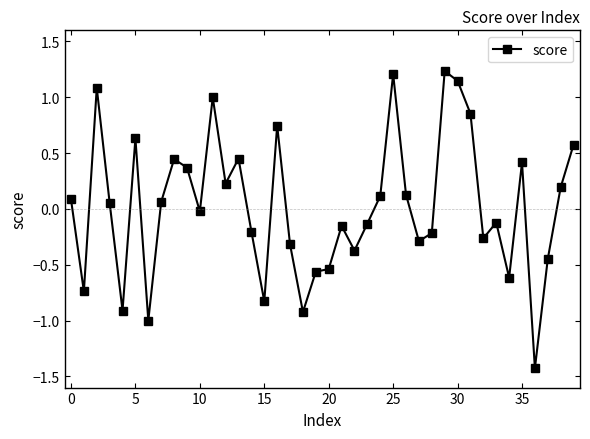

True or false: the data has more than 0 interior local peaks.

True